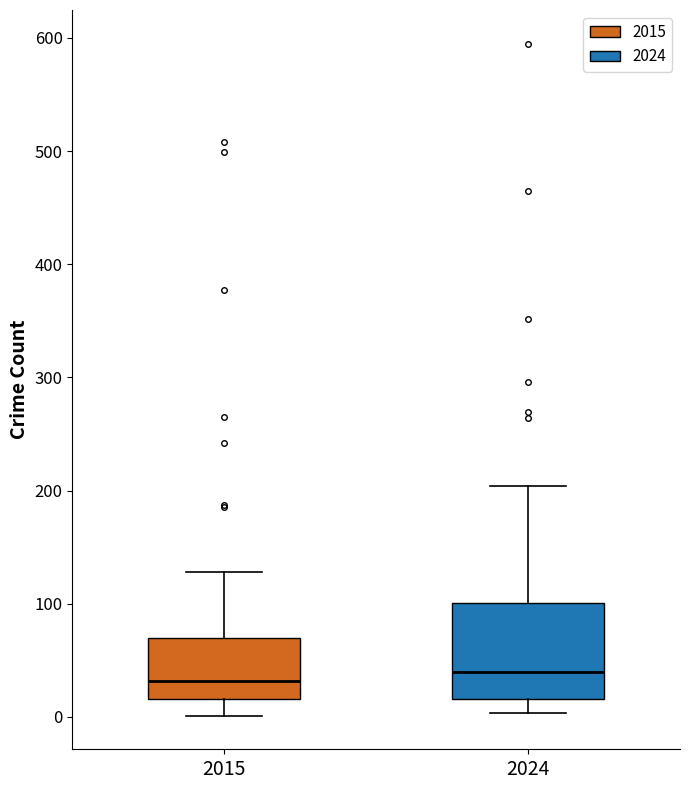

Reading left to right, read every box against the y-axis: the position of its median line, the range the box covers, and the ends of its whiskers. The values are not printed on the chart, so give them approximately, as read against the axis.

2015: median 30, box 20 to 70, whiskers 0 to 130
2024: median 40, box 20 to 100, whiskers 0 to 200